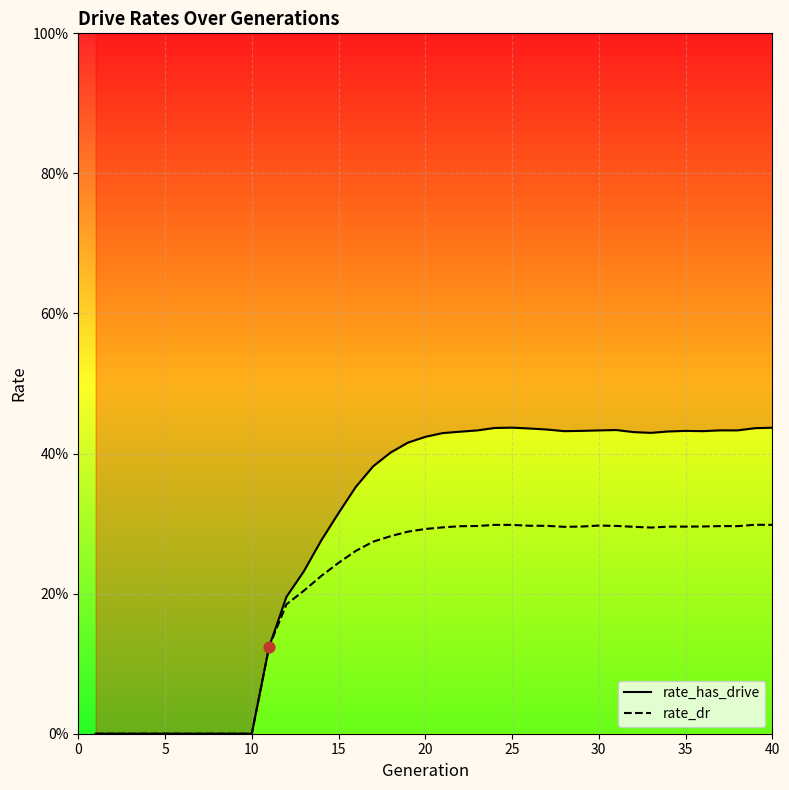

Is the value of rate_has_drive at 11 greater than the value of rate_dr at 10?

Yes